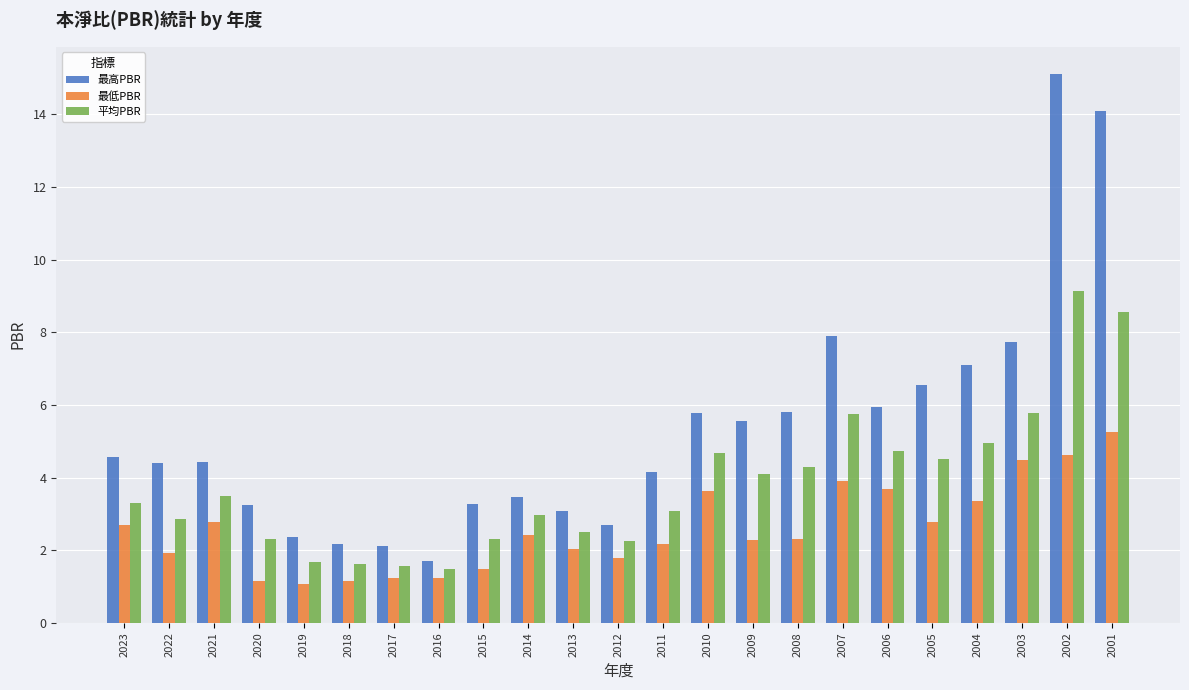

What is the spread (max minus min) of values at 2007?

4.0